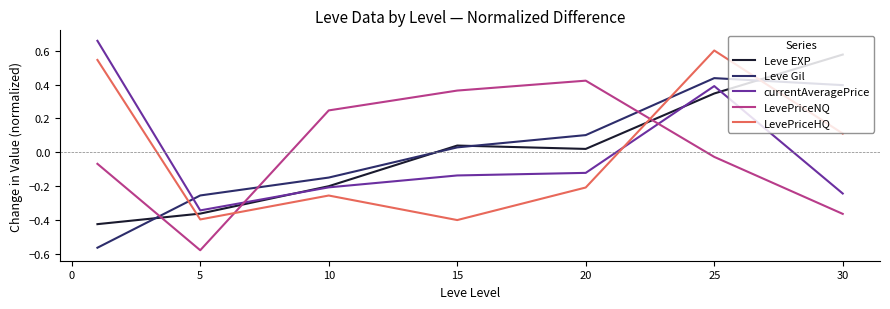

What are all the series names shown in the legend?

Leve EXP, Leve Gil, currentAveragePrice, LevePriceNQ, LevePriceHQ